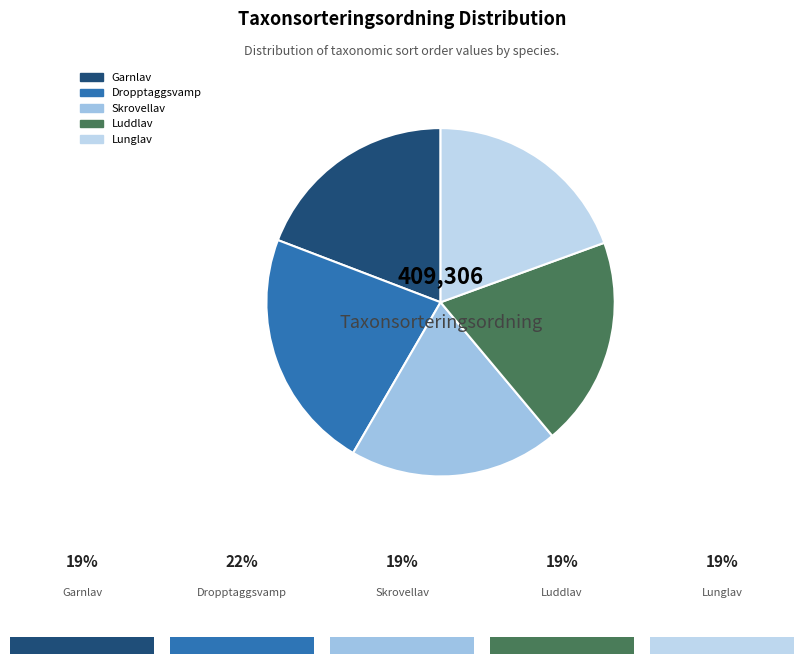

Is it true that Dropptaggsvamp is 28% of the pie?

False